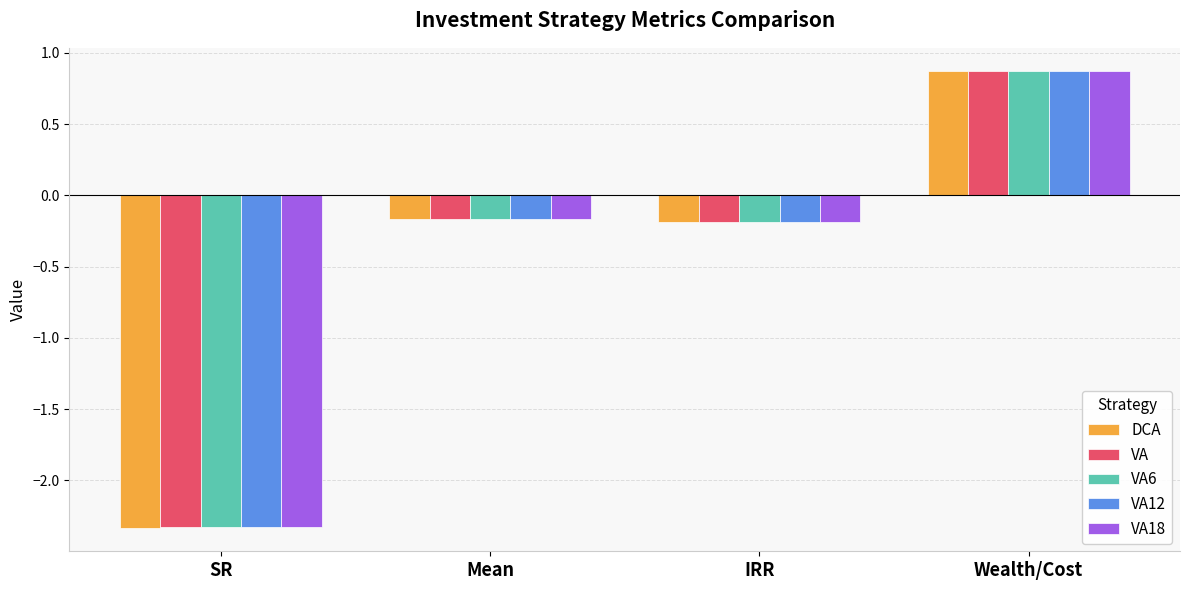

Which label corresponds to the smallest value in the chart?

SR